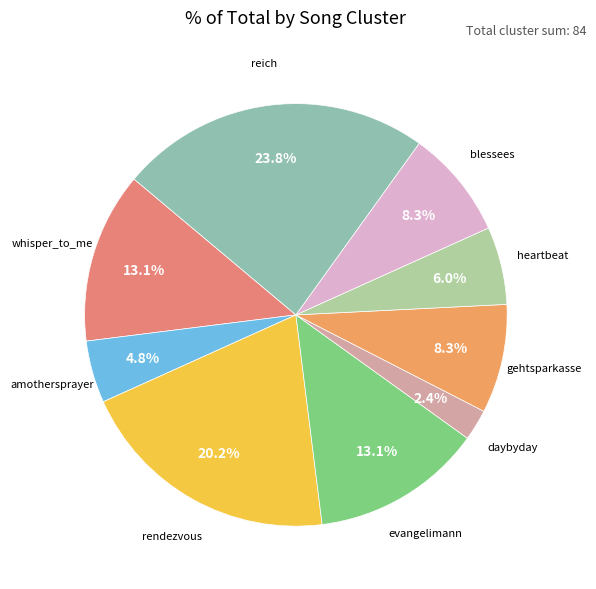

Count the number of slices in the pie.

9